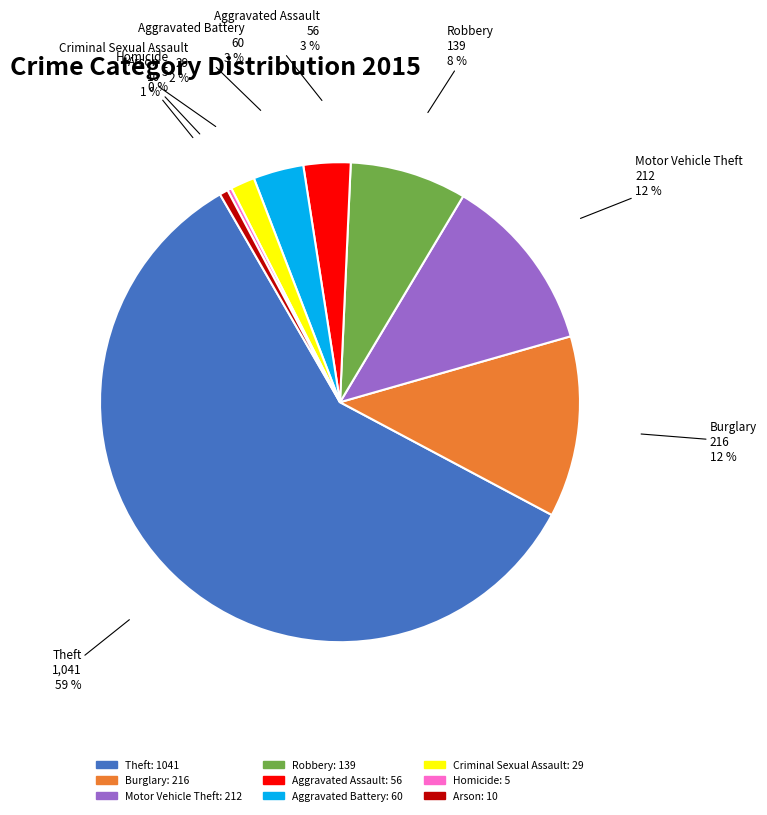

What percentage is the Theft slice, to the nearest percent?

59%